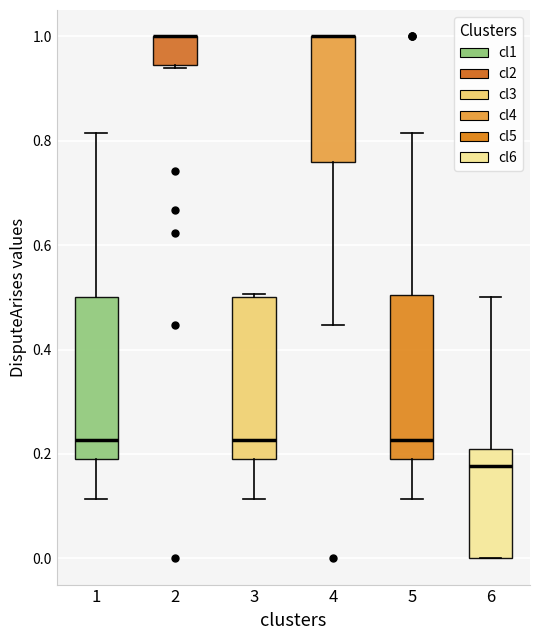

Reading left to right, read every box against the y-axis: the position of its median line, the range the box covers, and the ends of its whiskers. The values are not printed on the chart, so give them approximately, as read against the axis.

1: median 0.22, box 0.20 to 0.50, whiskers 0.12 to 0.82
2: median 1.00 (drawn on the box's upper edge), box 0.94 to 1.00, whiskers 0.94 to 1.00
3: median 0.22, box 0.20 to 0.50, whiskers 0.12 to 0.50 (just above the box's upper edge)
4: median 1.00 (drawn on the box's upper edge), box 0.76 to 1.00, whiskers 0.44 to 1.00
5: median 0.22, box 0.20 to 0.50, whiskers 0.12 to 0.82
6: median 0.18, box 0.00 to 0.22, whiskers 0.00 to 0.50